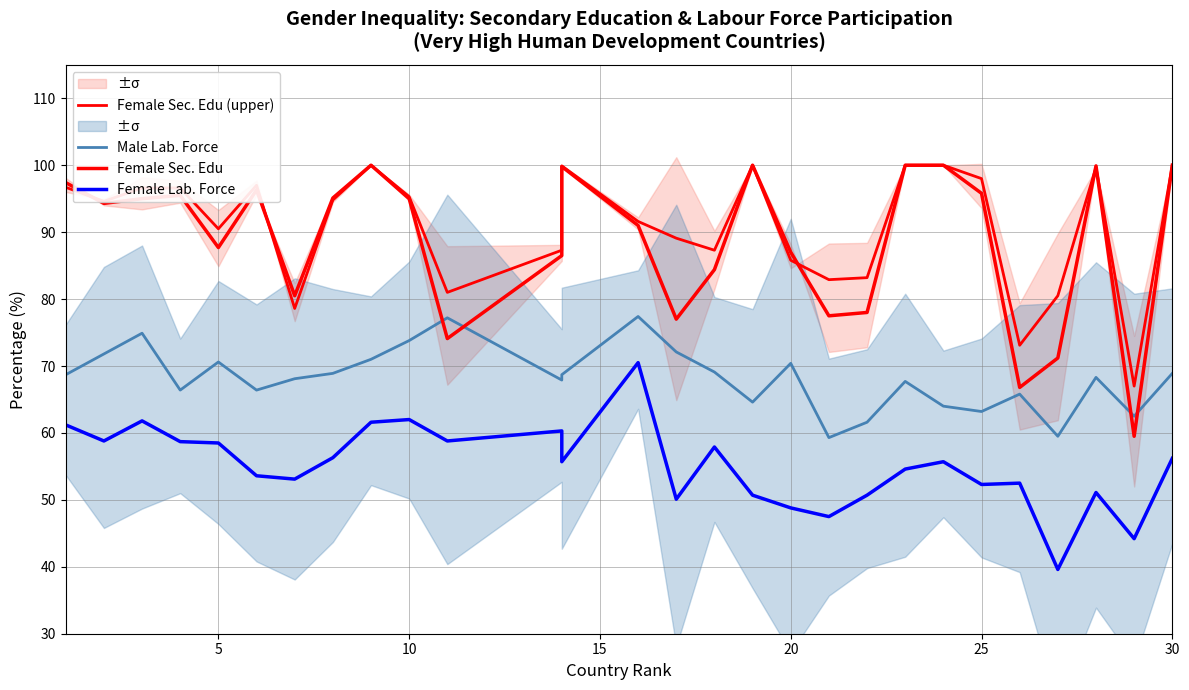

What are all the series names shown in the legend?

Female Sec. Edu (upper), Male Lab. Force, Female Sec. Edu, Female Lab. Force